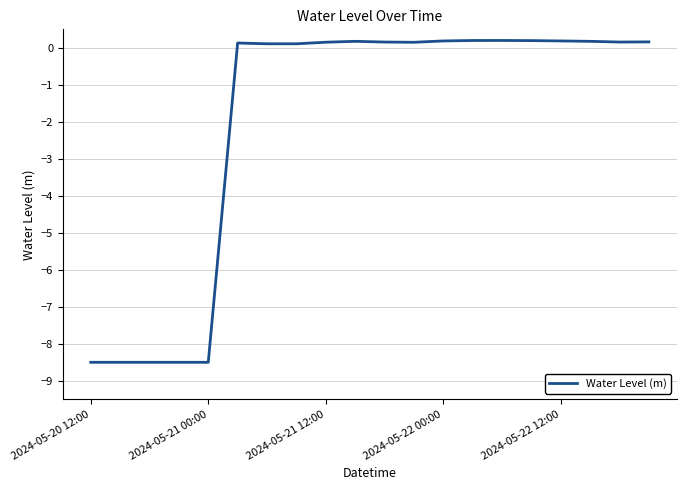

What is the minimum value shown in the chart?

-8.5